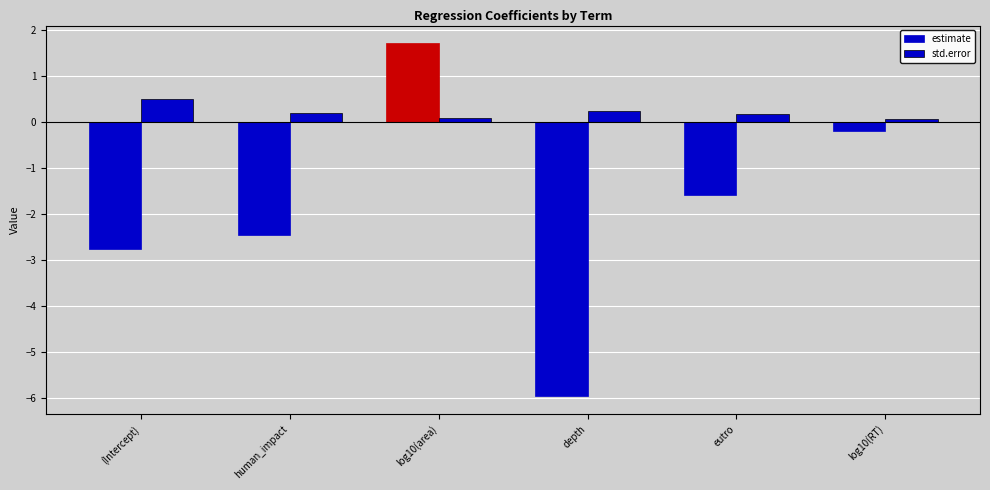

Which label corresponds to the smallest value in the chart?

depth